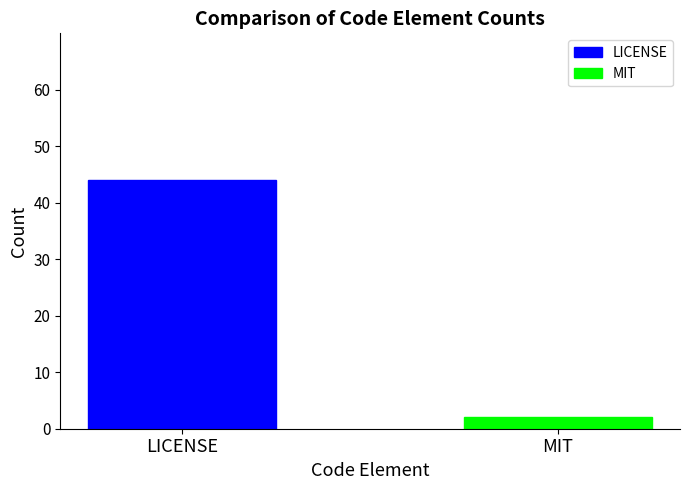

What is the lowest value of the LICENSE series?

44